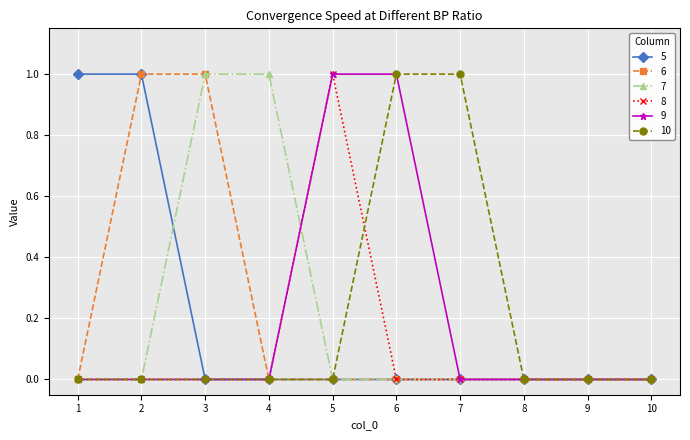

What is the sum of all 10 values?

2